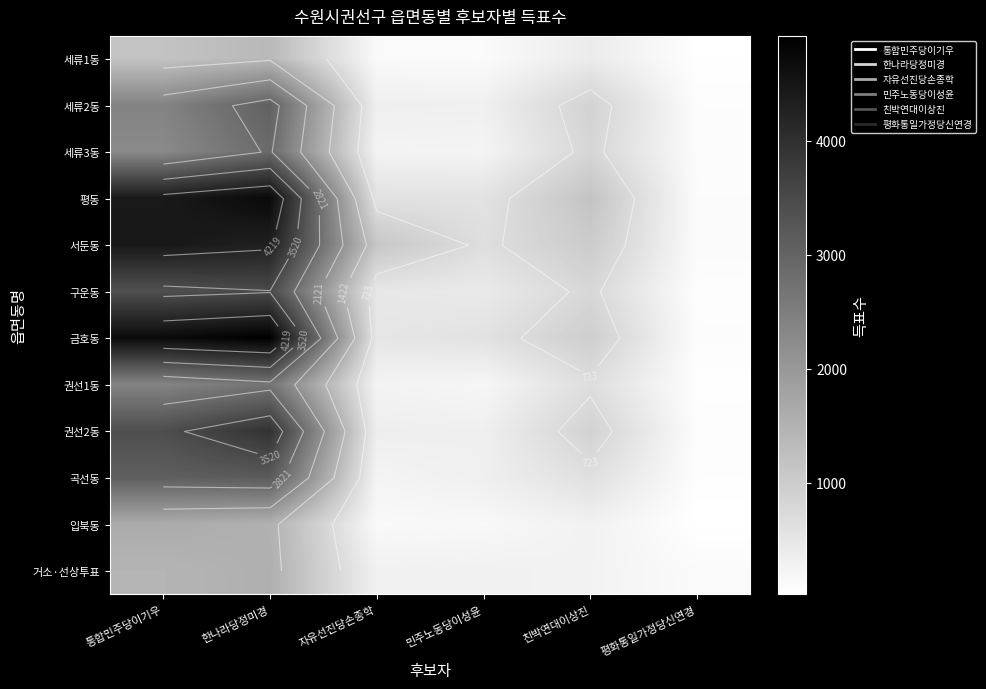

What is the greatest value displayed?

4919